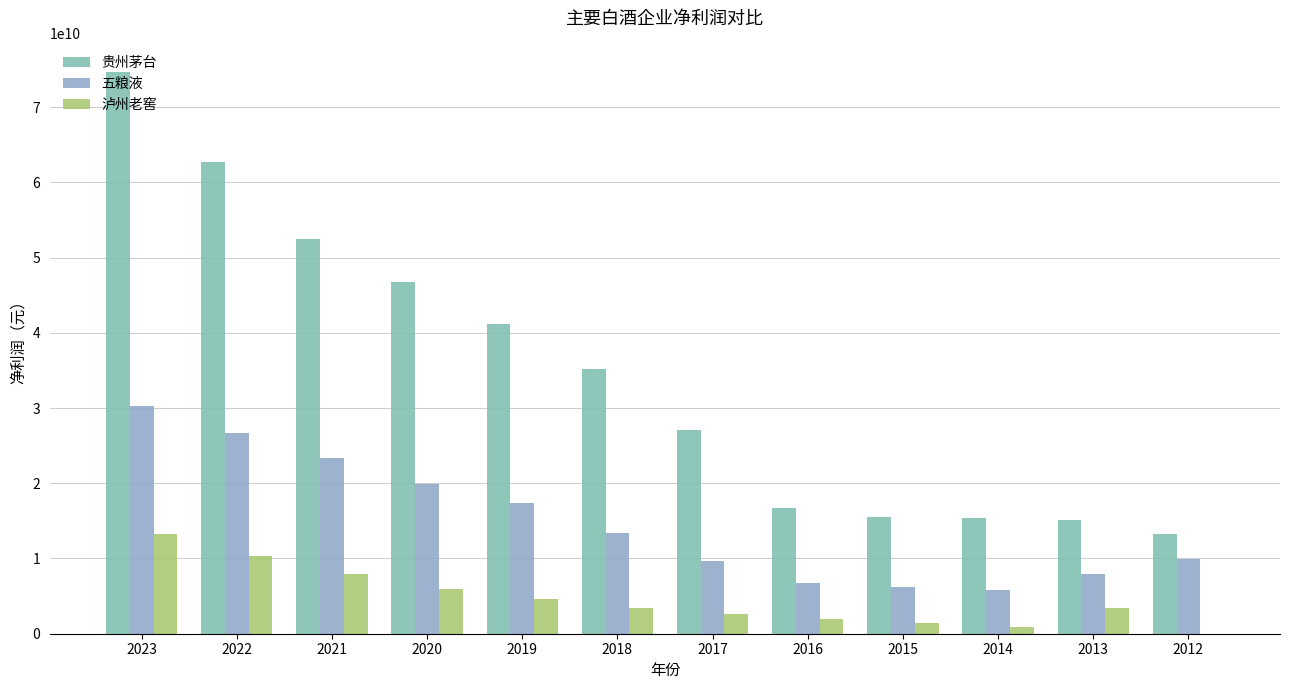

How many values in the 五粮液 series exceed 13384246683?

6